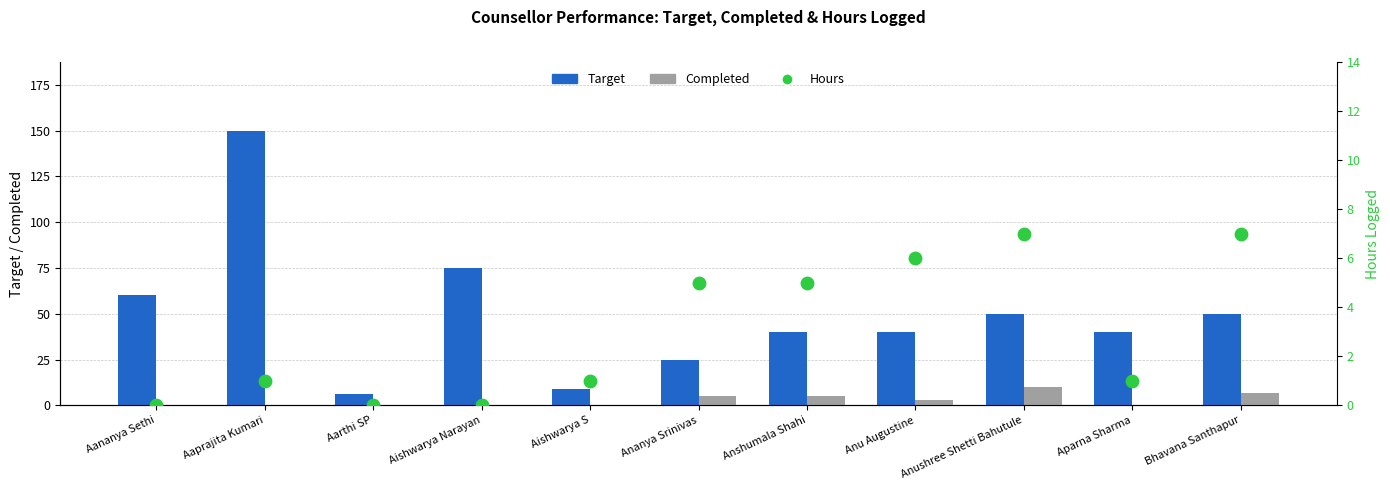

What are all the series names shown in the legend?

Target, Completed, Hours